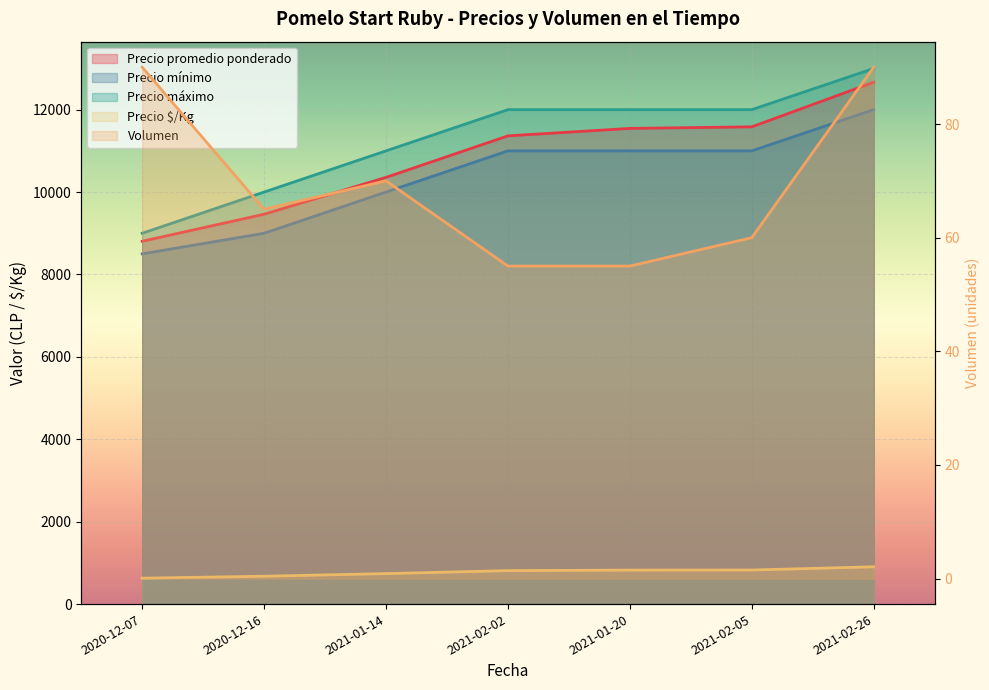

At which label is Precio máximo closest to 11000?

2021-01-14